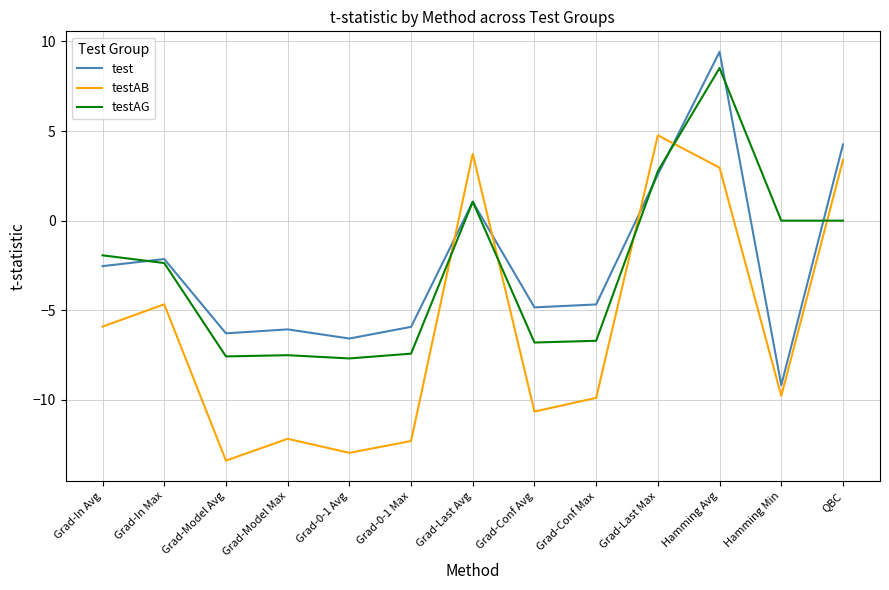

Where is test nearest to the value 0?

Grad-Last Avg